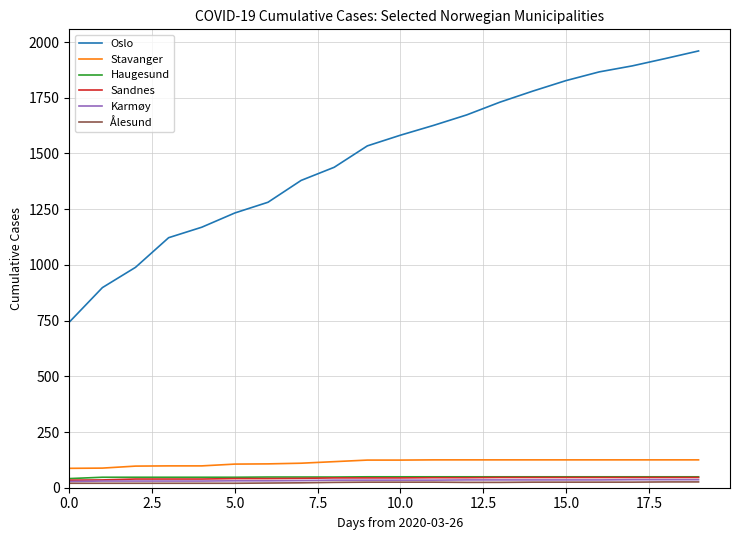

Which series has the largest total across all categories?

Oslo